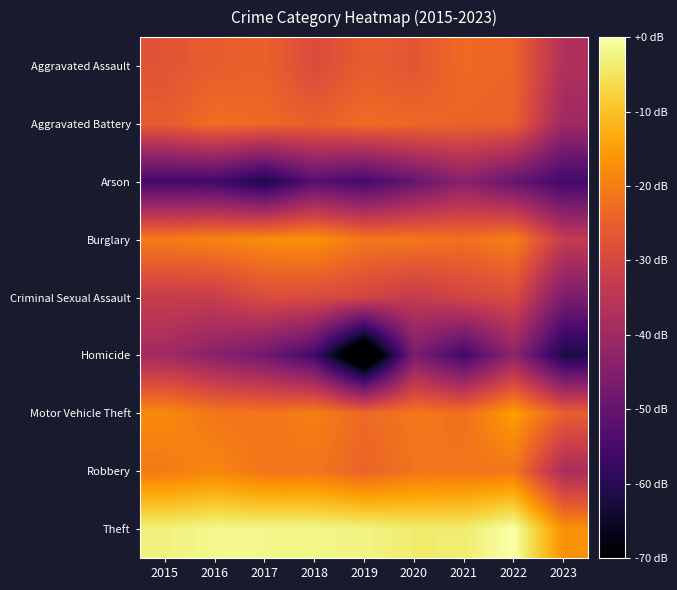

Which has a higher value, 2018 or 2021?

2021